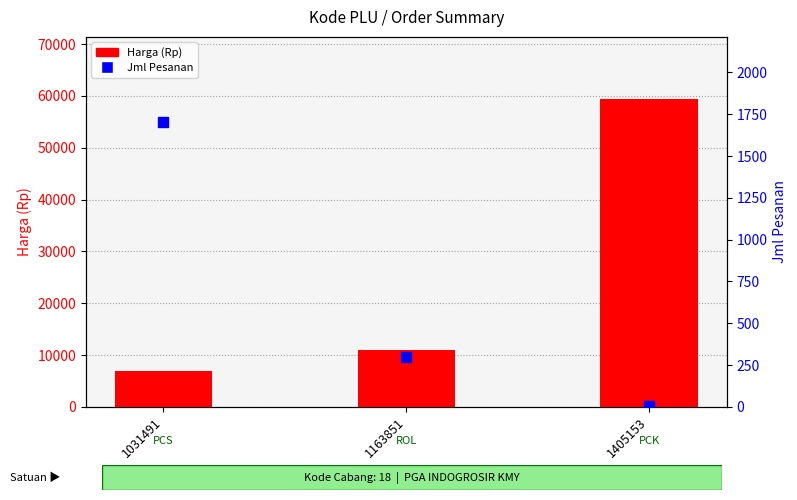

What are all the series names shown in the legend?

Harga (Rp), Jml Pesanan